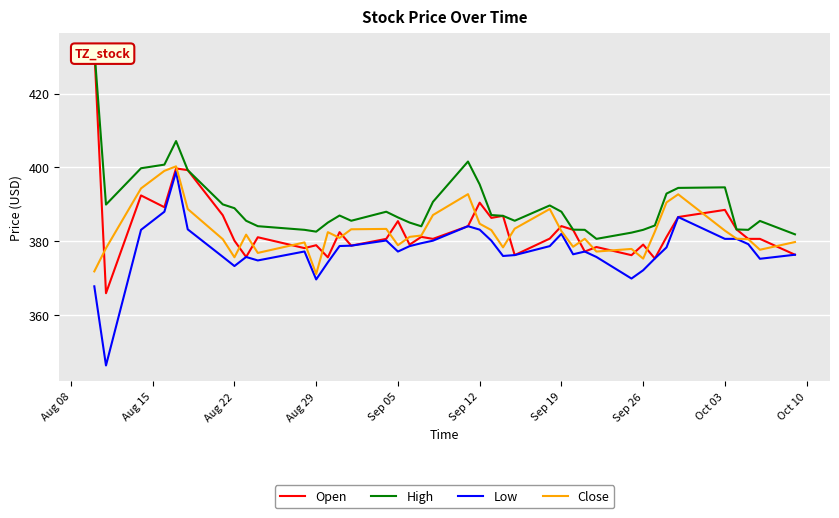

The value of Low at Oct 03 is 85.6. True or false?

False